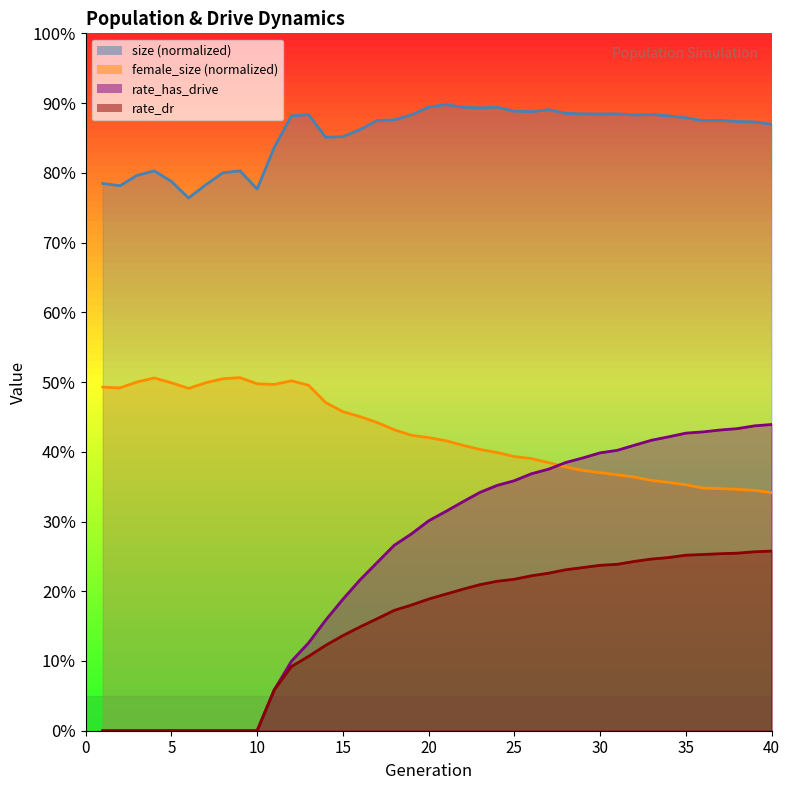

What is the difference between the maximum and second lowest values in the size series?

0.1